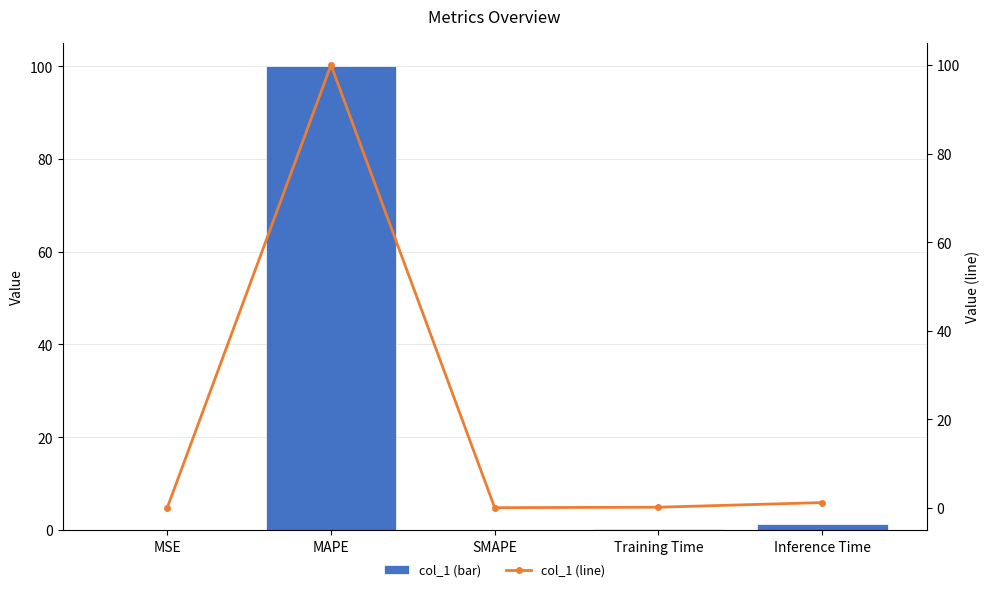

Is the value of col_1 (line) at SMAPE greater than the value of col_1 at Inference Time?

No